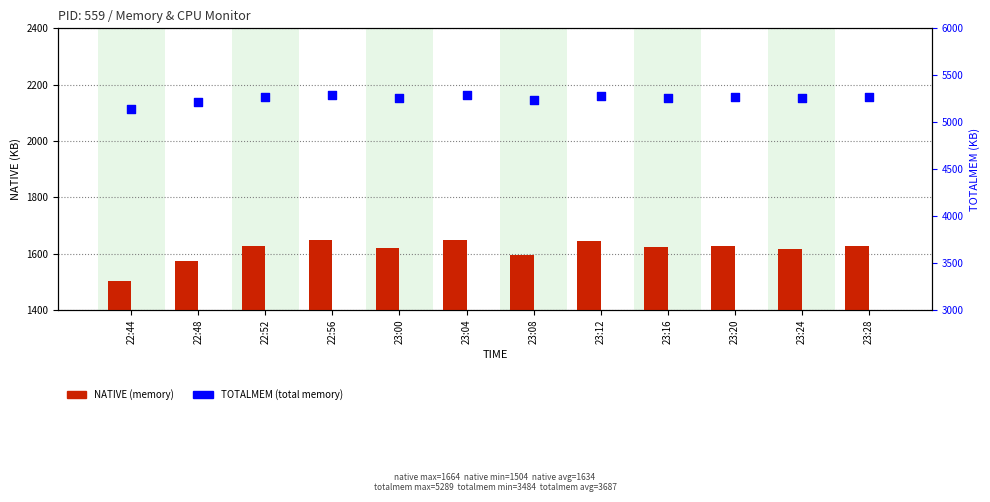

Which series has the widest spread of Y values?

NATIVE